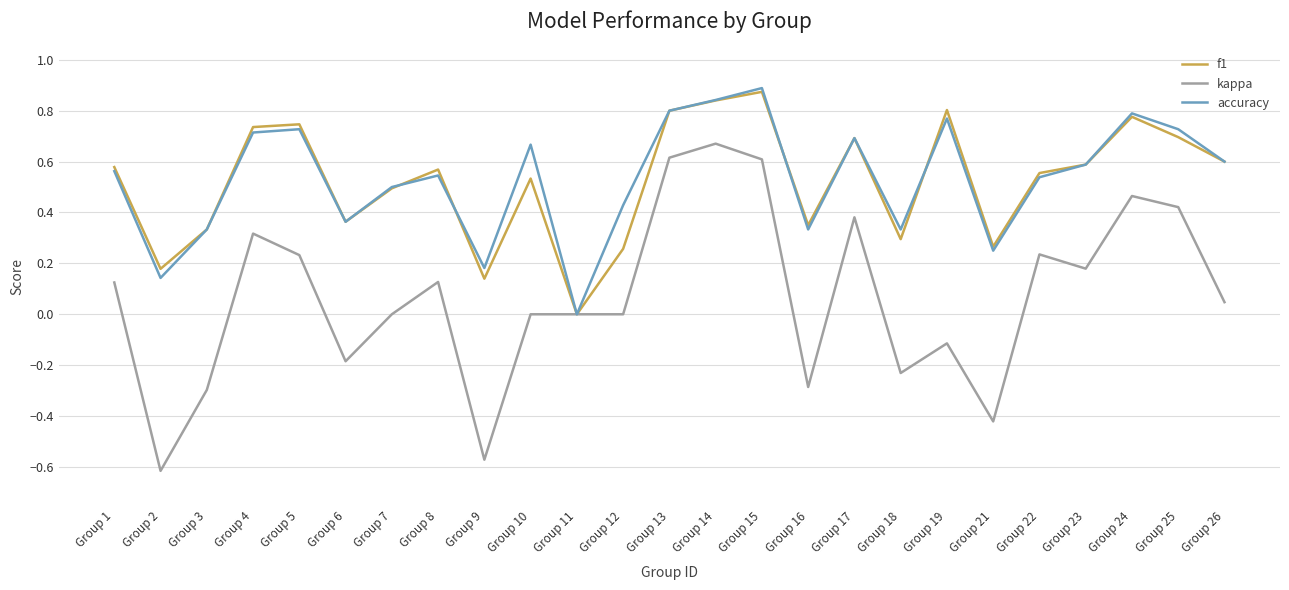

How many categories are shown in the chart?

25